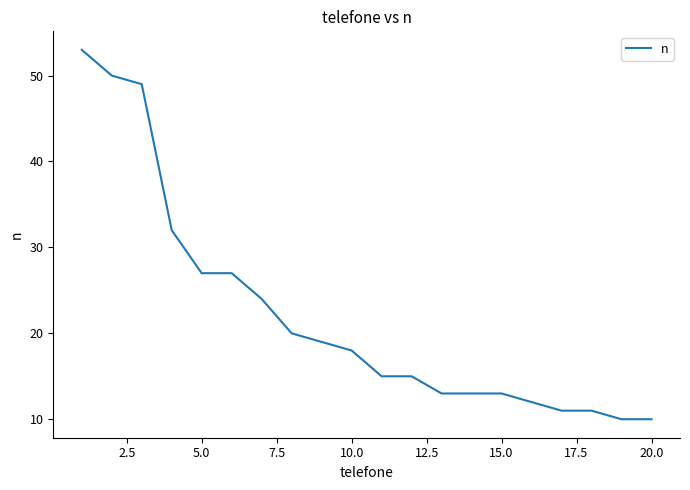

What is the minimum value shown in the chart?

10